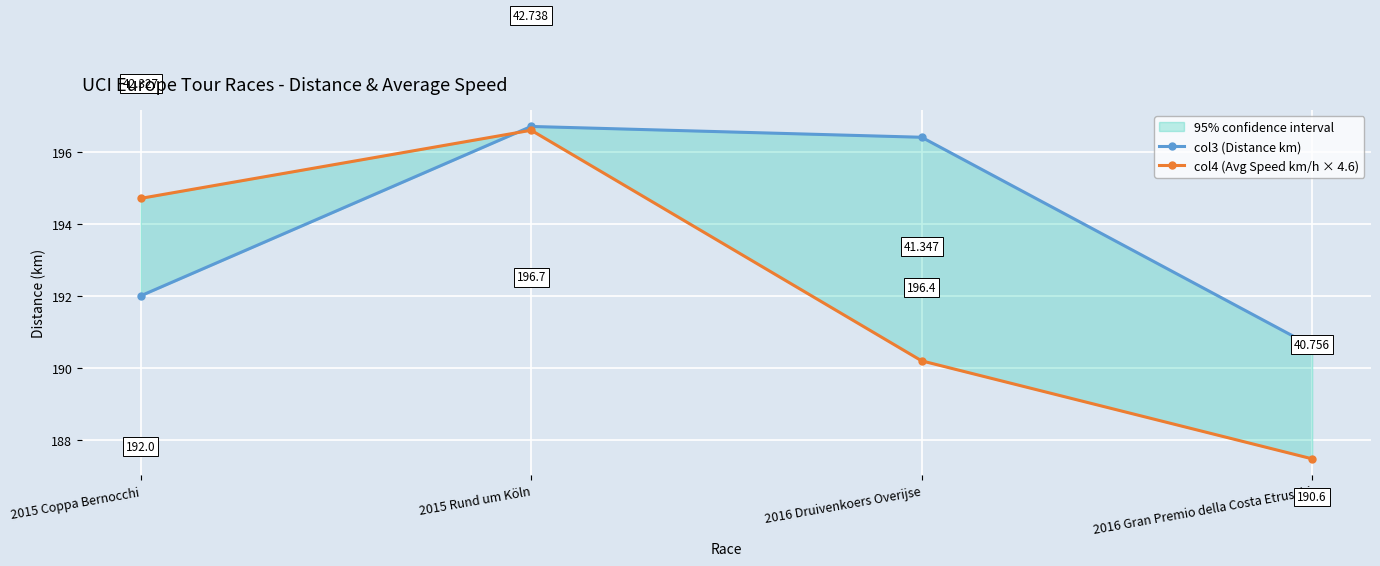

What is the value of the col3 (Distance km) point at the 4th from the left?

190.6